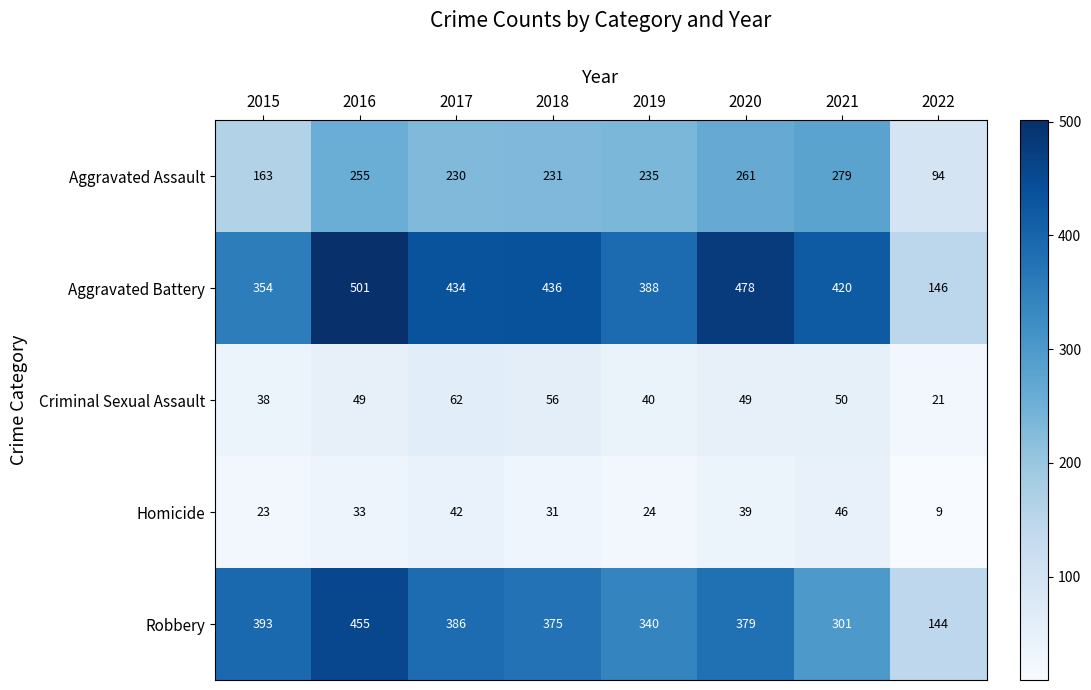

True or false: Criminal Sexual Assault has a value of 15 at 2019.

False